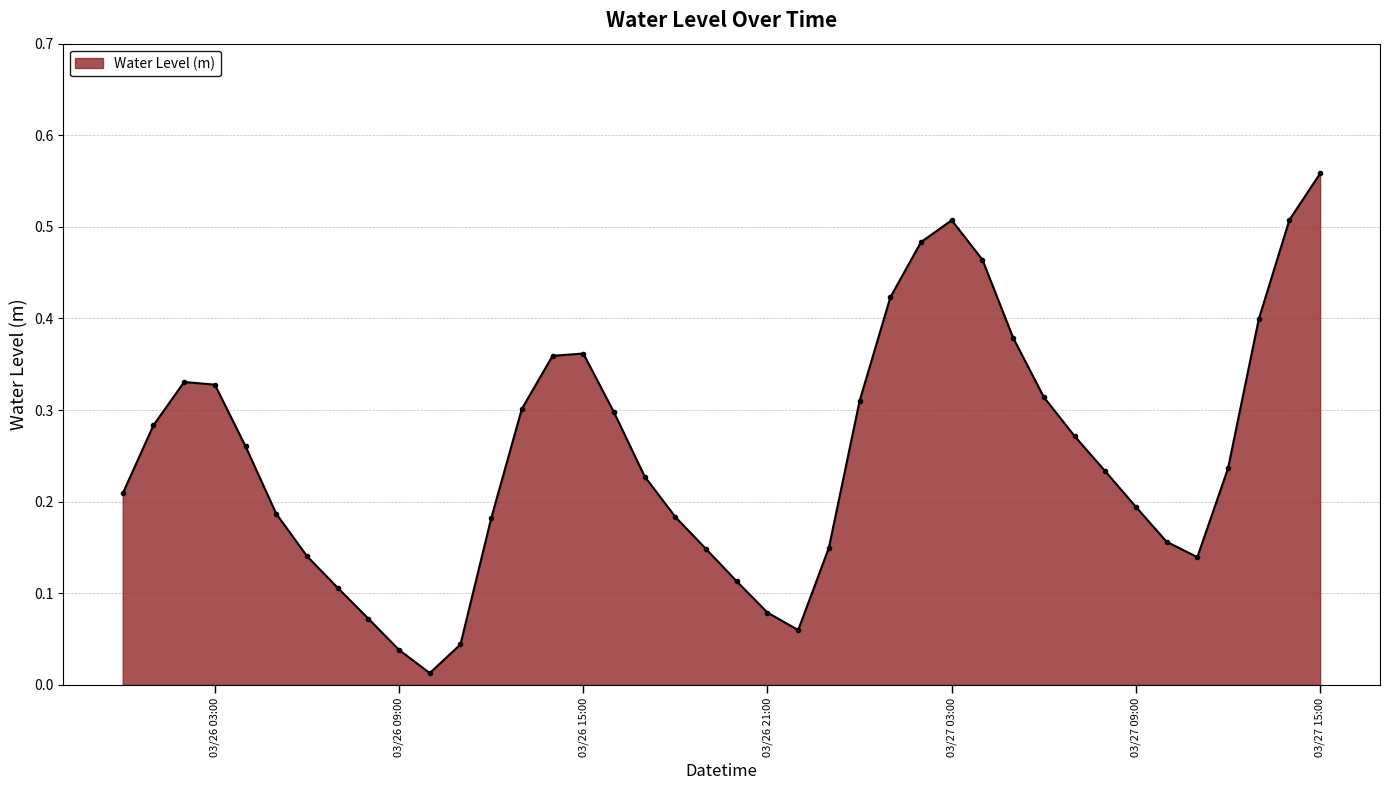

What is the sum of all values?

10.1